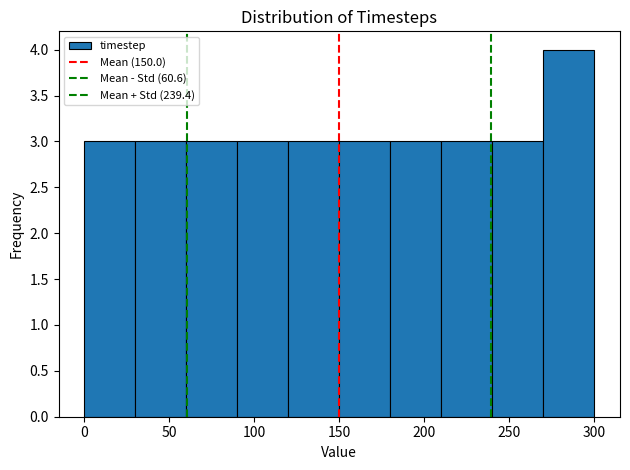

Reading left to right, transcribe this chart: for each bar, give the range it covers on the x-axis and its height. The values are not printed on the chart, so give them approximately, as read against the axis.

0 to 30: 3
30 to 60: 3
60 to 90: 3
90 to 120: 3
120 to 150: 3
150 to 180: 3
180 to 210: 3
210 to 240: 3
240 to 270: 3
270 to 300: 4